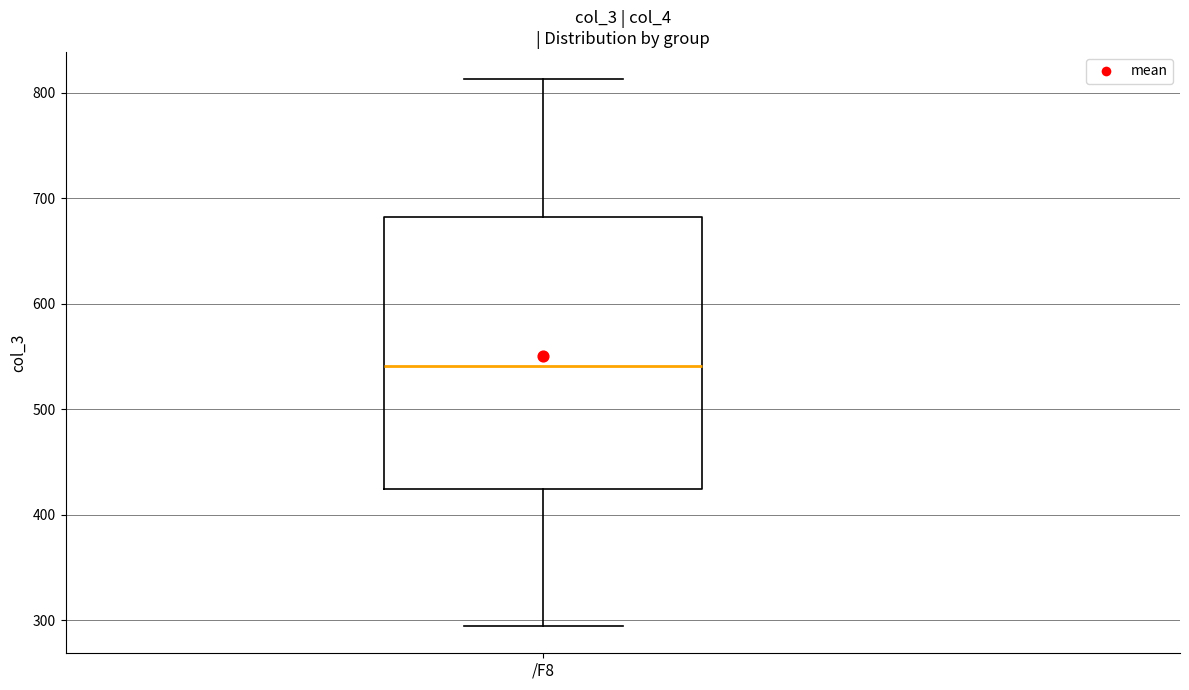

Read this box plot against the y-axis: the position of the median line, the range covered by the box, and the ends of both whiskers. The values are not printed on the chart, so give them approximately, as read against the axis.

median 540, box 420 to 680, whiskers 290 to 810